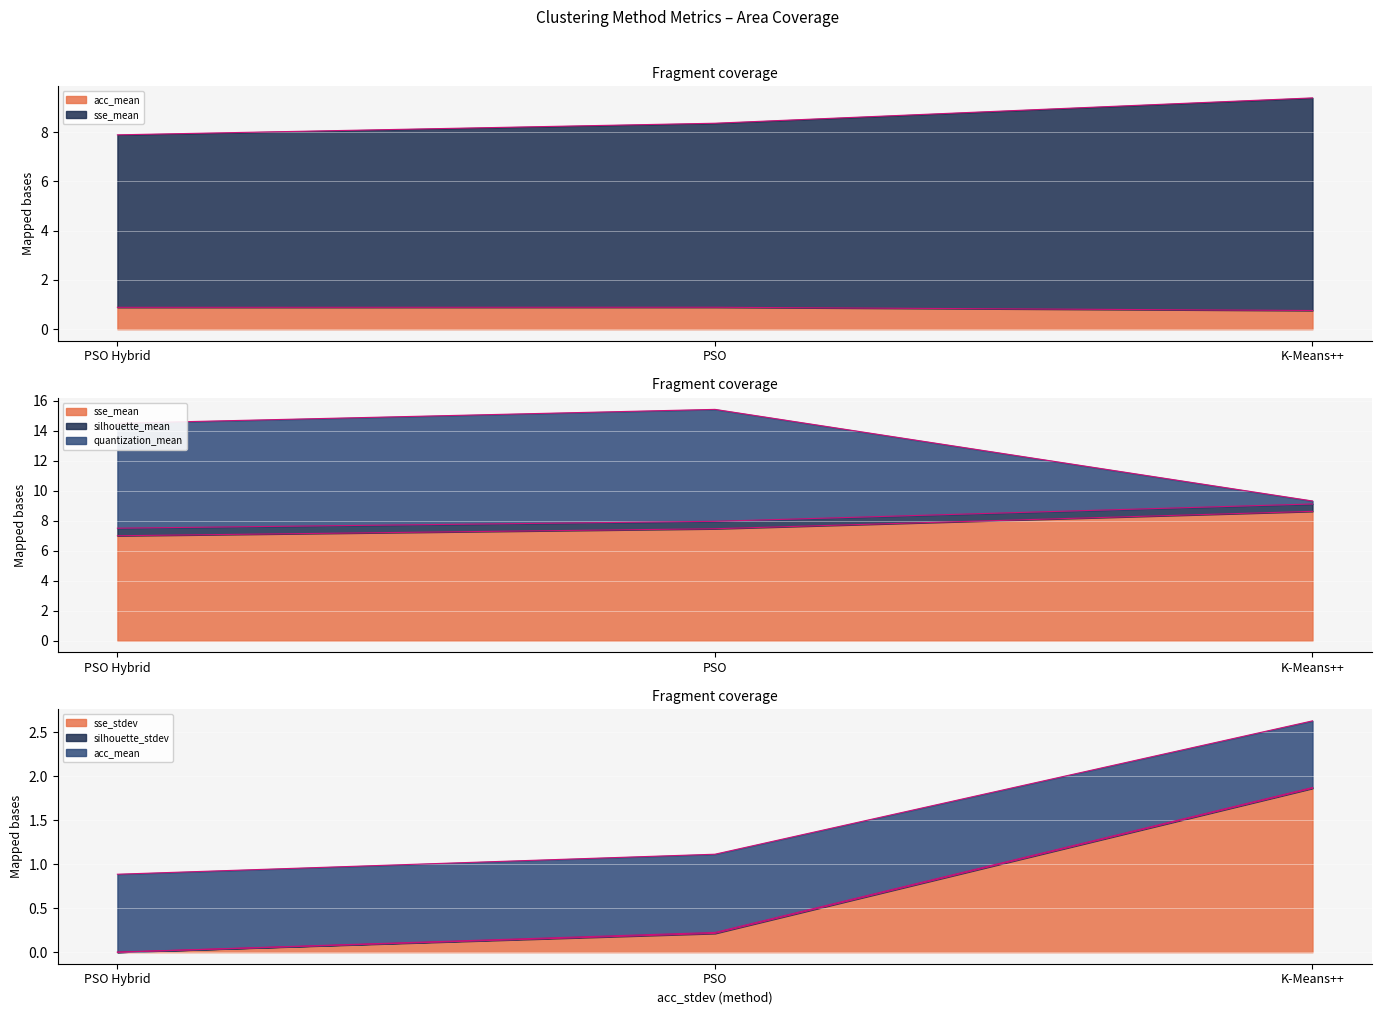

What is the average value of the quantization_mean series?

4.9